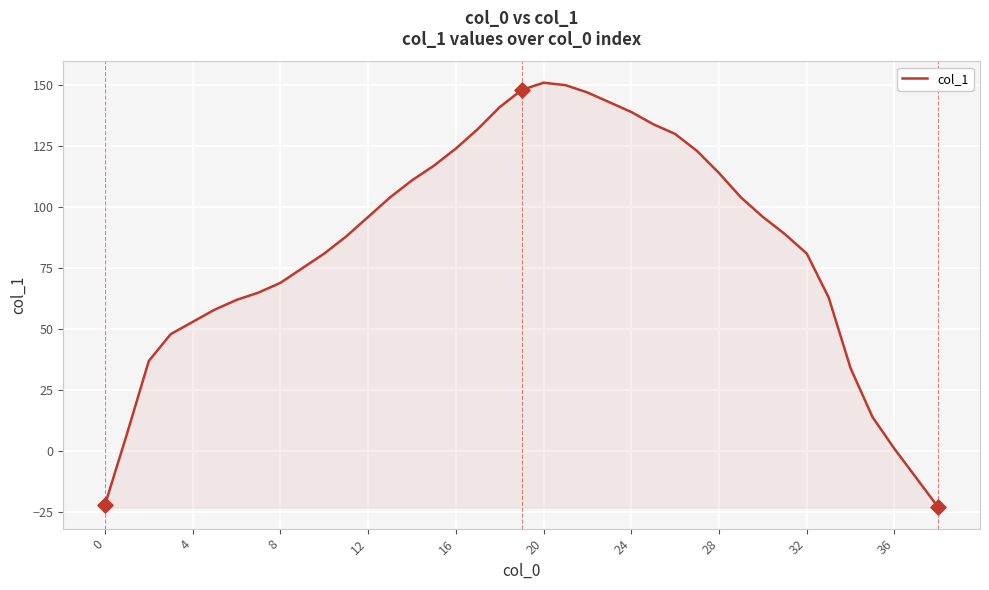

What is the minimum value shown in the chart?

-23